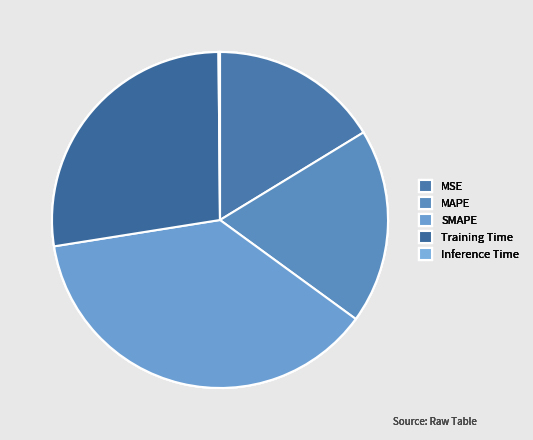

The MAPE slice represents 25% of the pie. True or false?

False